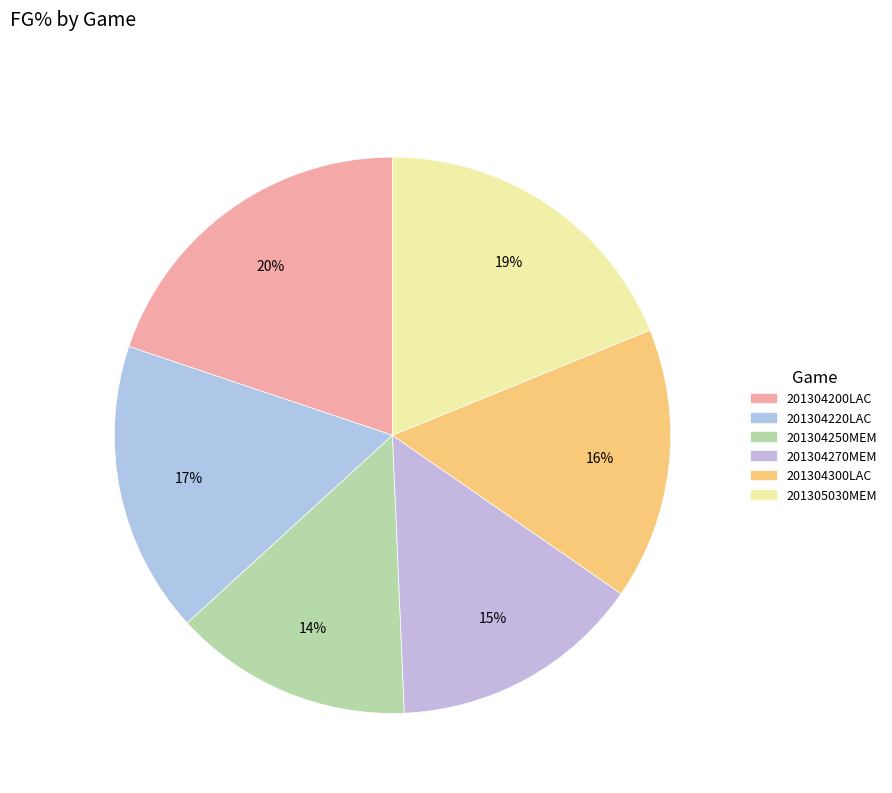

Rank the categories by value from lowest to highest.

201304250MEM, 201304270MEM, 201304300LAC, 201304220LAC, 201305030MEM, 201304200LAC